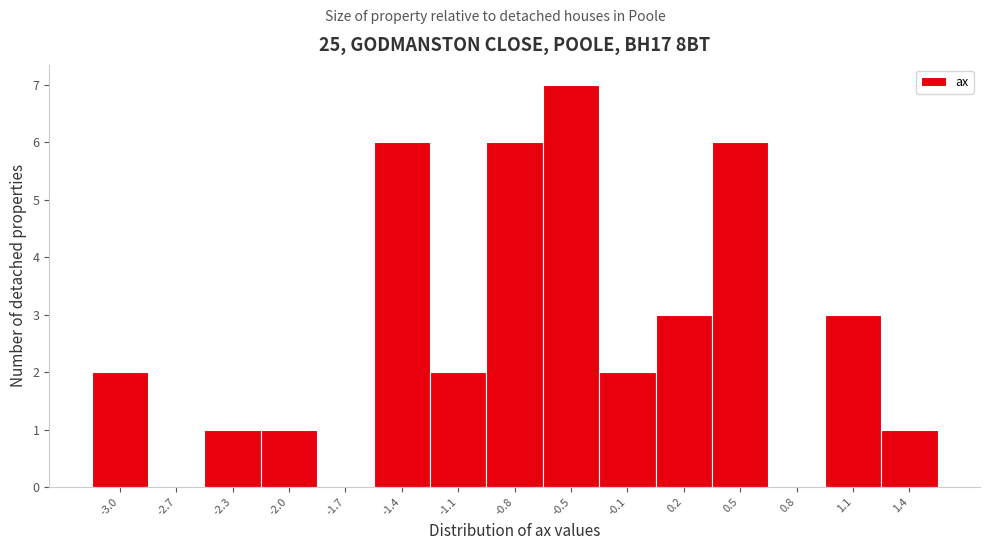

Reading left to right, what are all the values shown in this chart?

-3.0=2	-2.7=0	-2.3=1	-2.0=1	-1.7=0	-1.4=6	-1.1=2	-0.8=6	-0.5=7	-0.1=2	0.2=3	0.5=6	0.8=0	1.1=3	1.4=1